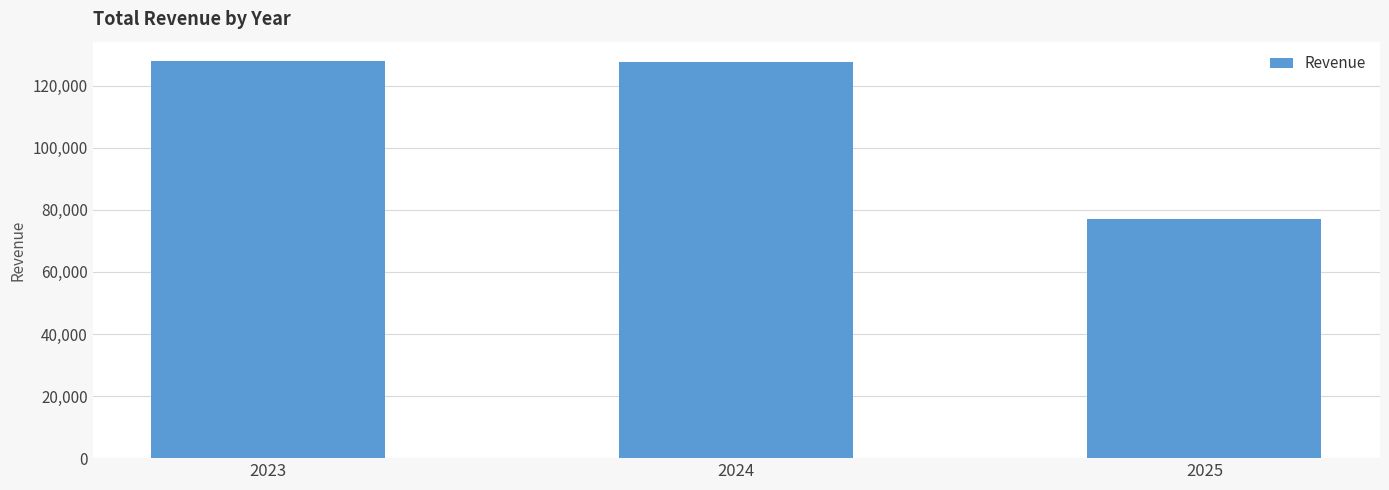

What is the maximum value shown in the chart?

127800